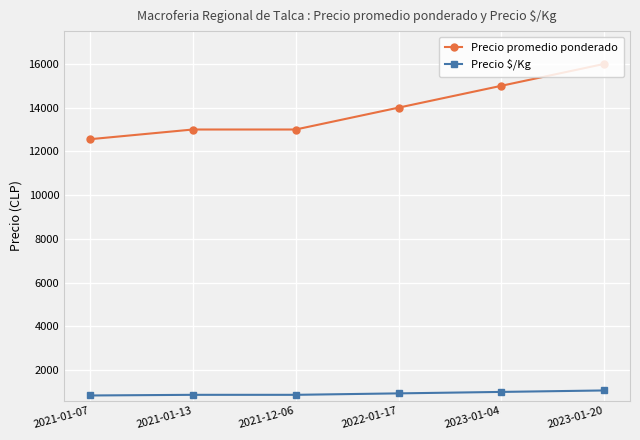

How many lines are shown in the chart?

2